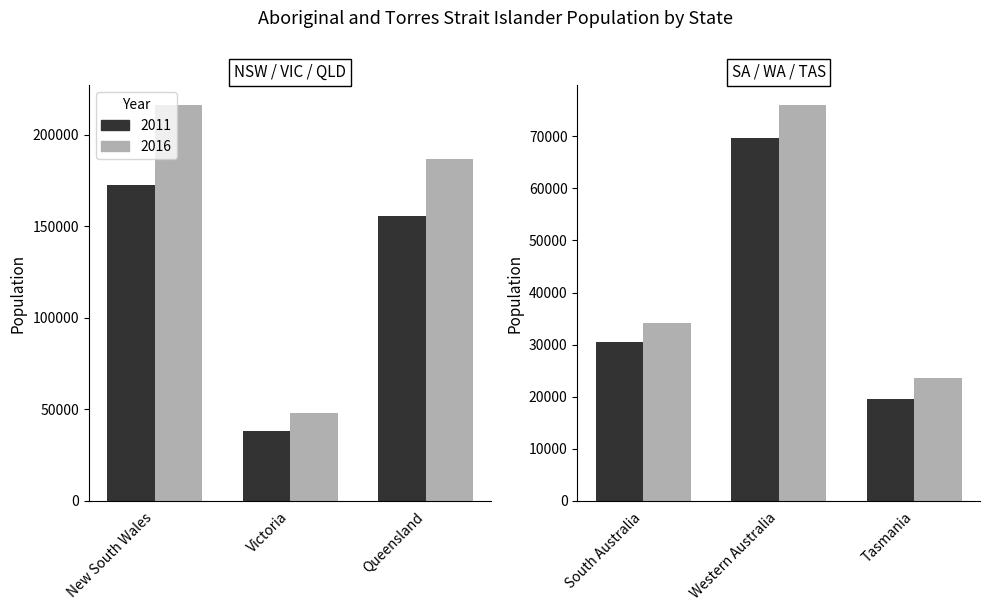

Which category has the highest value in the 2016 series?

New South Wales